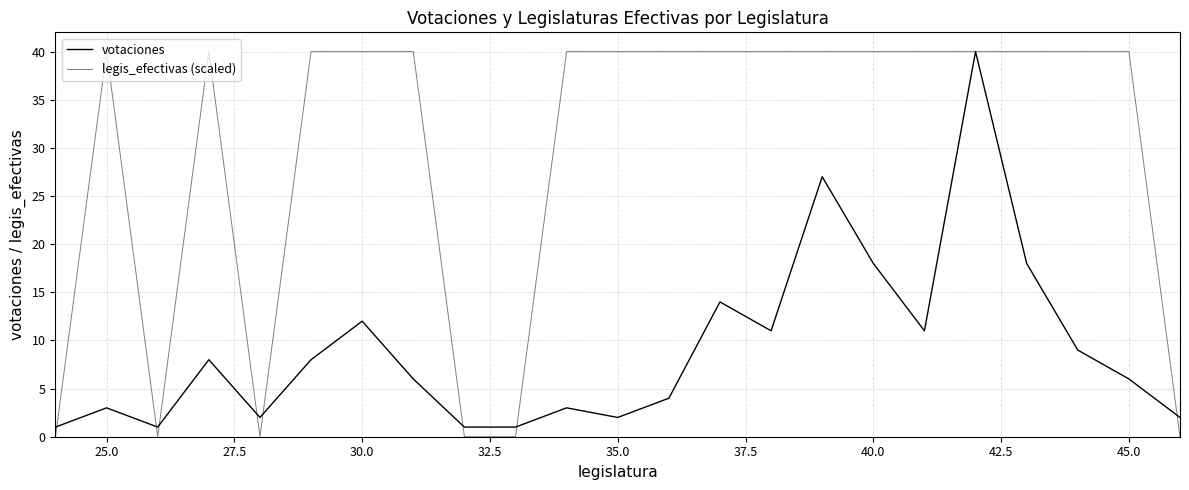

Does the chart have visible grid lines?

Yes